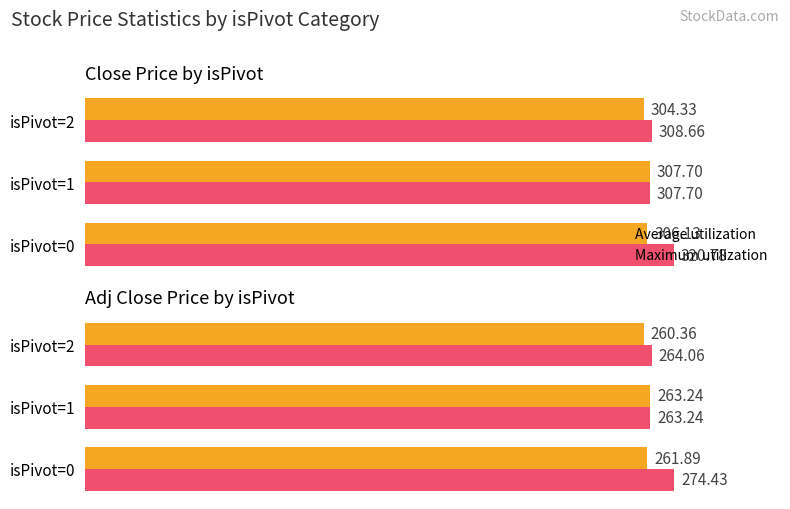

Is it true that Maximum utilization equals 170.0 at 0?

False